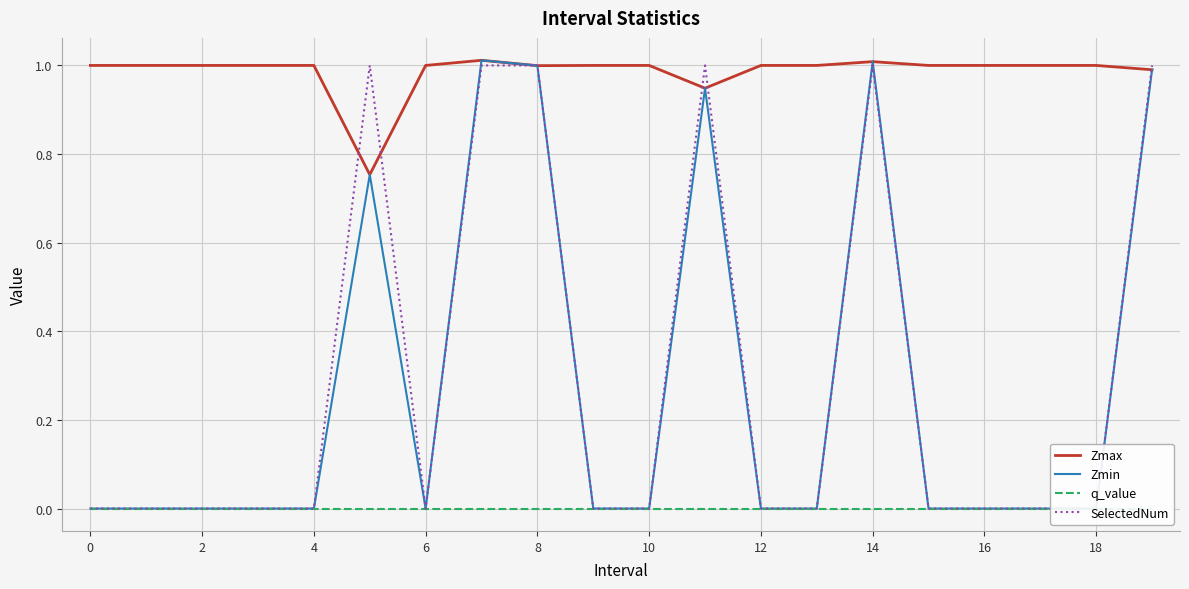

The value of Zmax at 18 is 1.3. True or false?

False